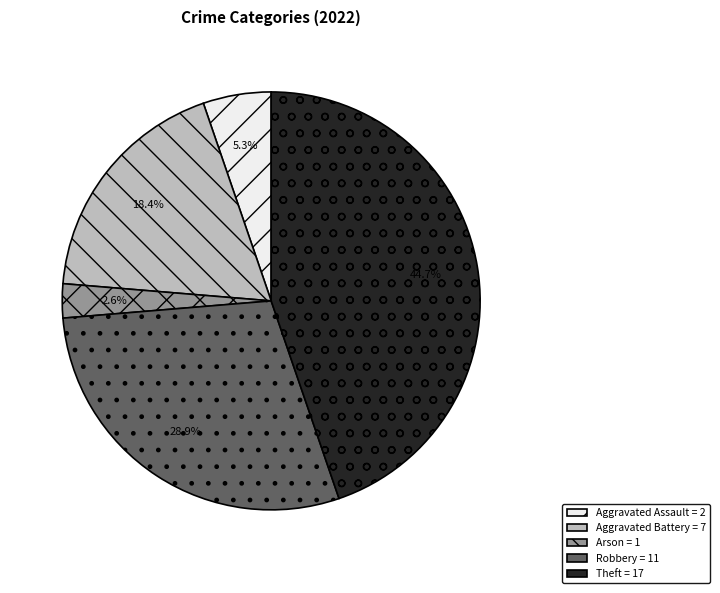

To the nearest percent, what portion does Arson represent?

3%